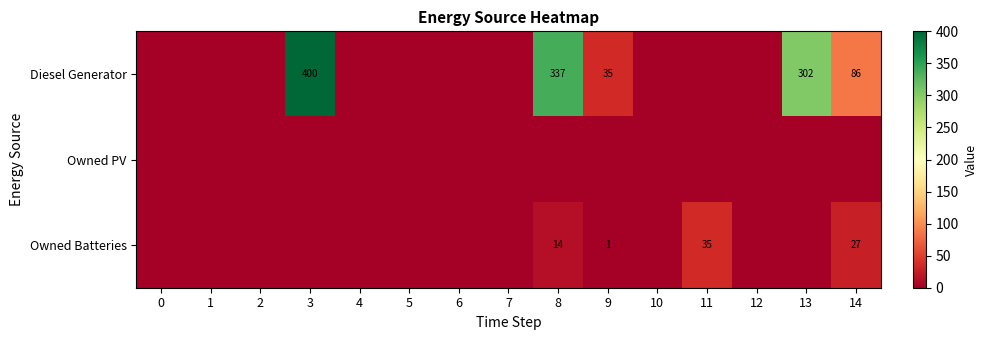

Is it true that Owned Batteries equals 14 at 8?

True